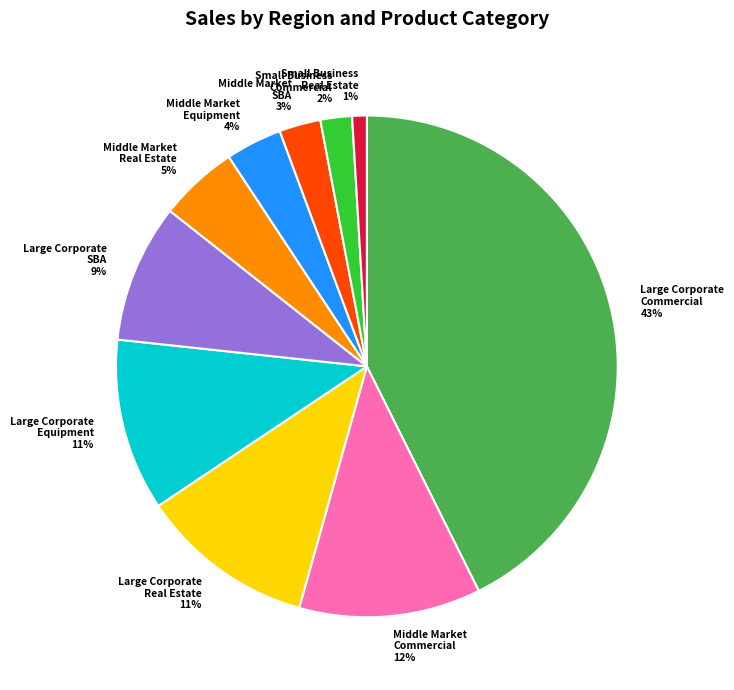

To the nearest percent, what is the average slice percentage?

10%